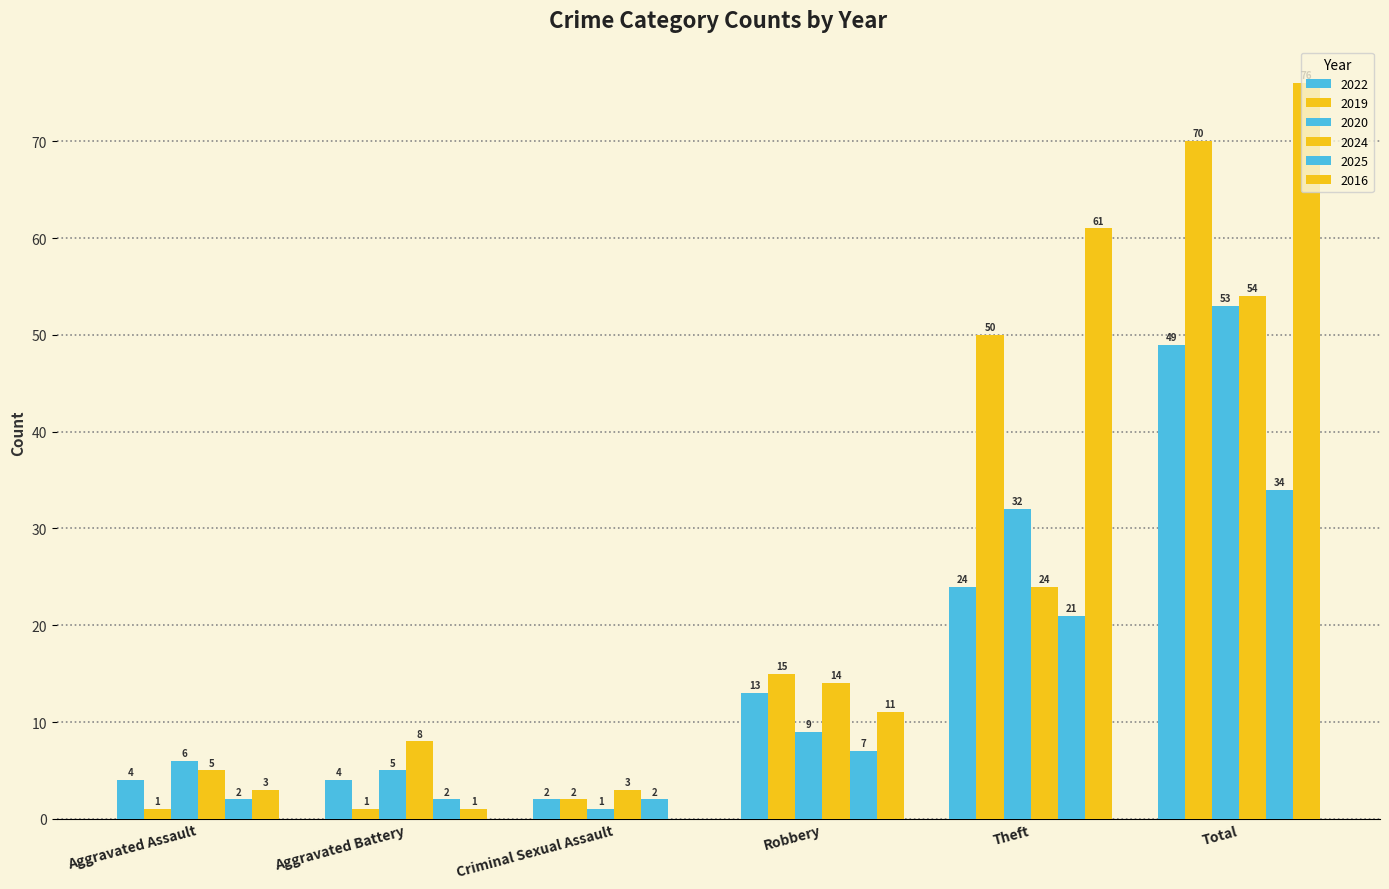

How many values in 2016 are above zero?

5